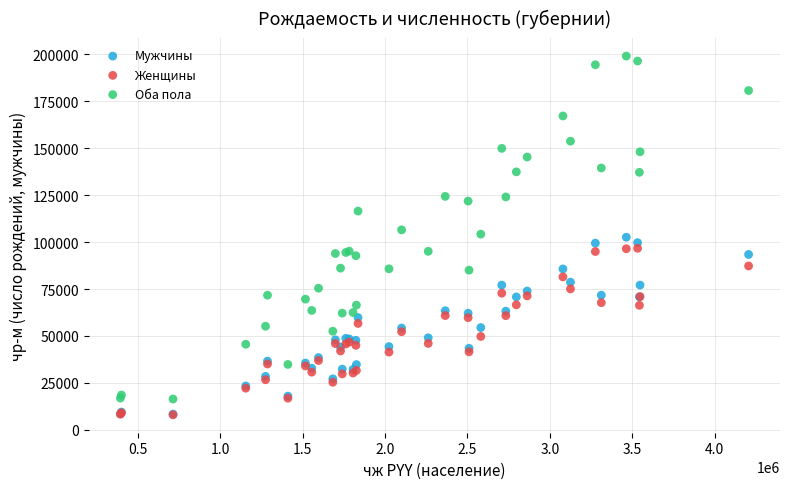

Which series reaches the maximum Y coordinate?

Оба пола